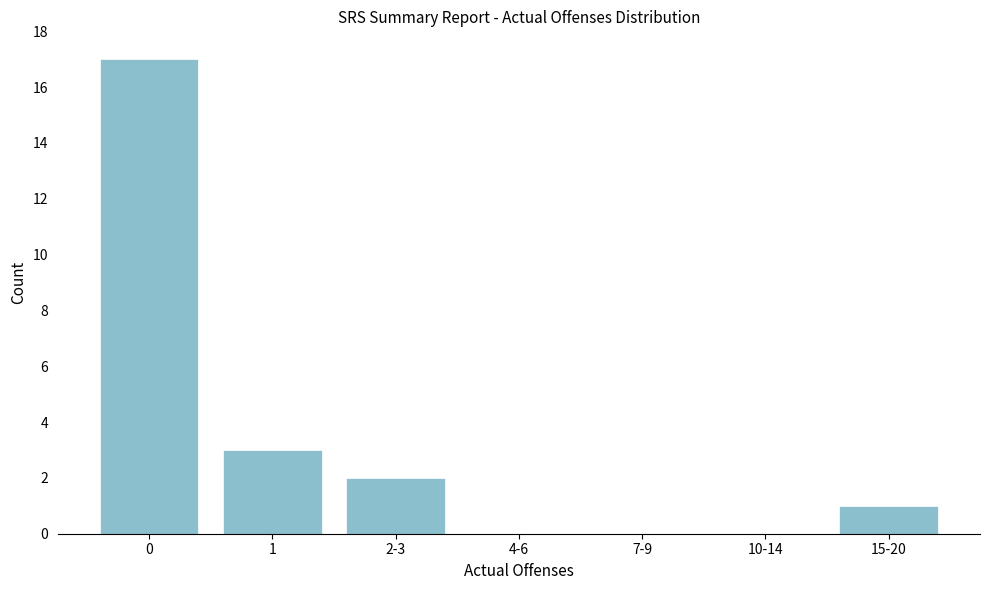

Reading left to right, what are all the values shown in this chart?

0=17	1=3	2-3=2	4-6=0	7-9=0	10-14=0	15-20=1